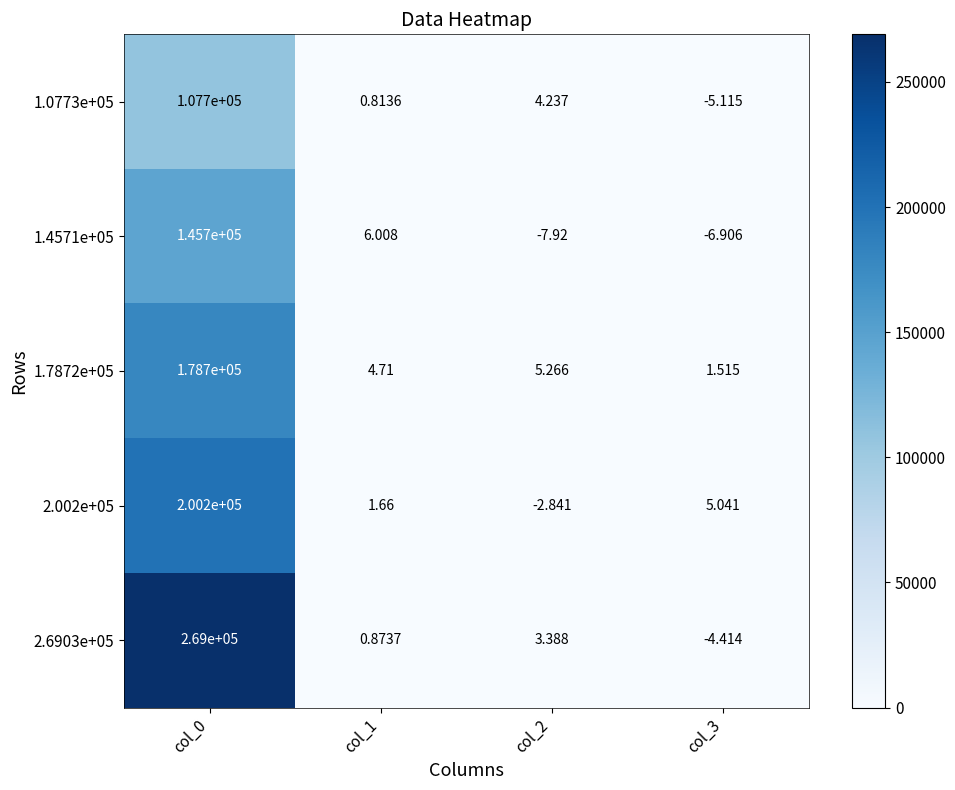

Is the value of 1.4571e+05 at col_2 greater than the value of 2.6903e+05 at col_2?

No